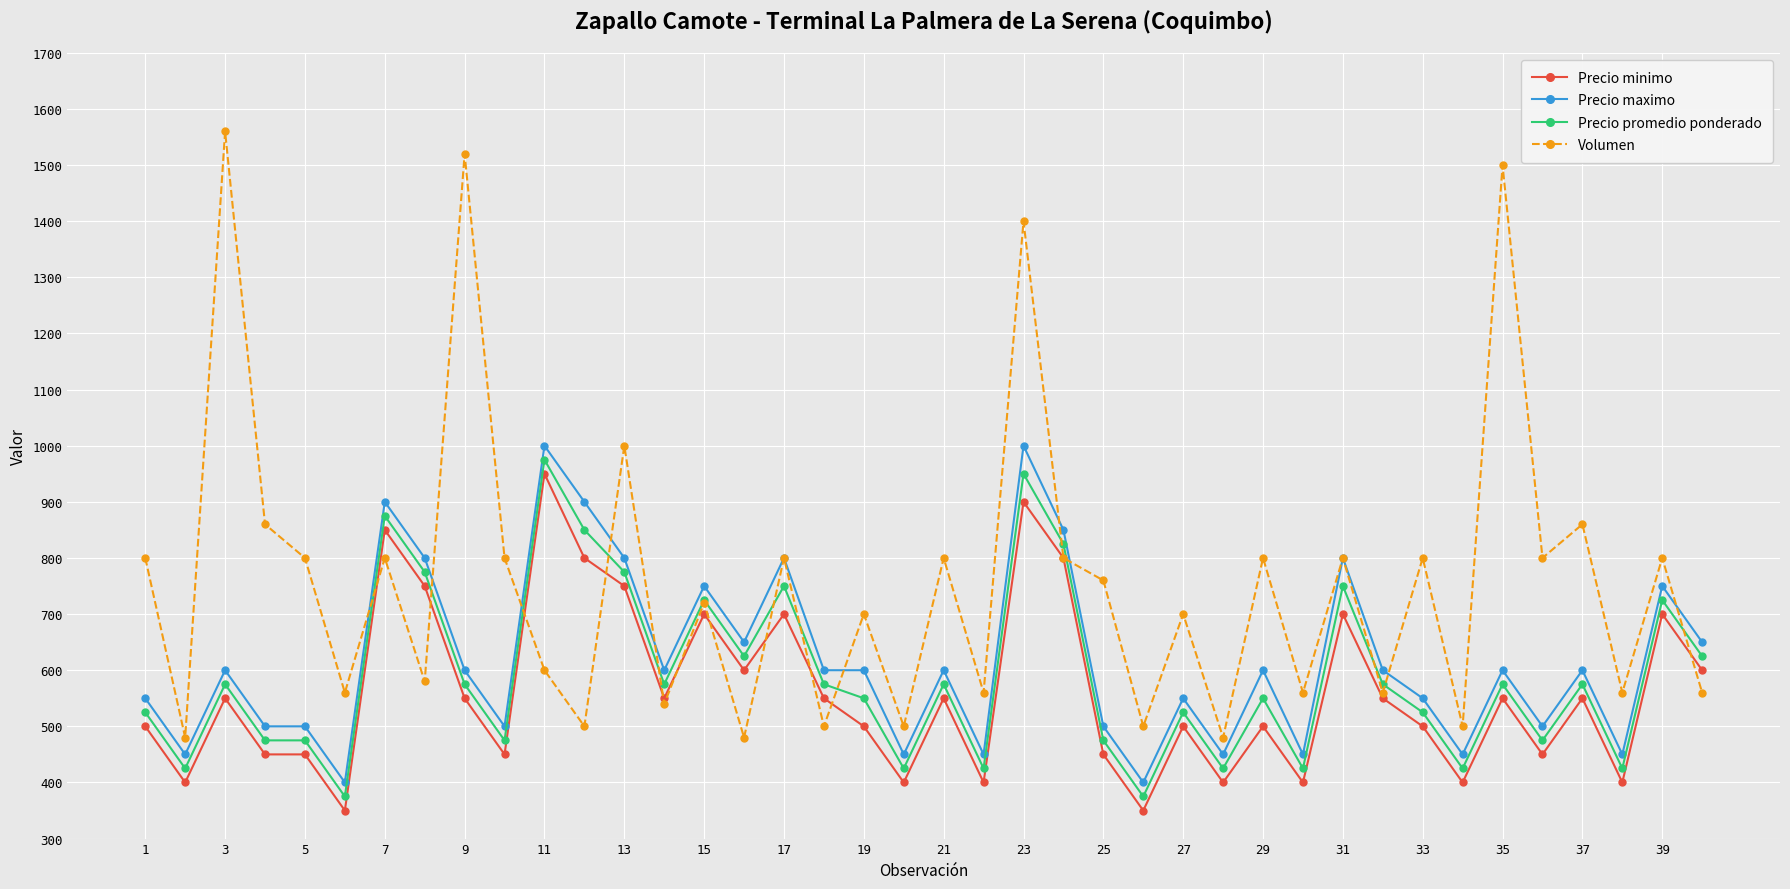

Reading left to right, transcribe all the data shown in this chart.

Precio minimo: 500	400	550	450	450	350	850	750	550	450	950	800	750	550	700	600	700	550	500	400	550	400	900	800	450	350	500	400	500	400	700	550	500	400	550	450	550	400	700	600
Precio maximo: 550	450	600	500	500	400	900	800	600	500	1000	900	800	600	750	650	800	600	600	450	600	450	1000	850	500	400	550	450	600	450	800	600	550	450	600	500	600	450	750	650
Precio promedio ponderado: 525	425	575	475	475	375	875	775	575	475	975	850	775	575	725	625	750	575	550	425	575	425	950	825	475	375	525	425	550	425	750	575	525	425	575	475	575	425	725	625
Volumen: 800	480	1560	860	800	560	800	580	1520	800	600	500	1000	540	720	480	800	500	700	500	800	560	1400	800	760	500	700	480	800	560	800	560	800	500	1500	800	860	560	800	560